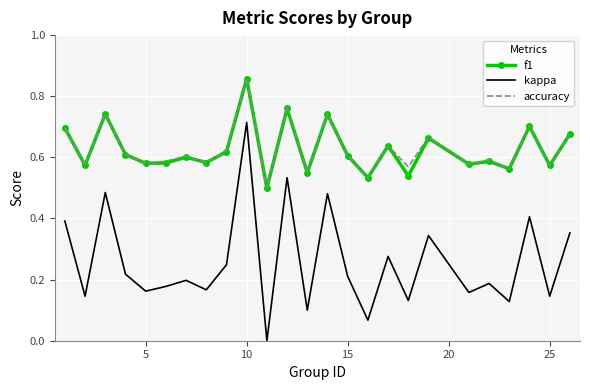

Which series has the largest range (max minus min)?

kappa